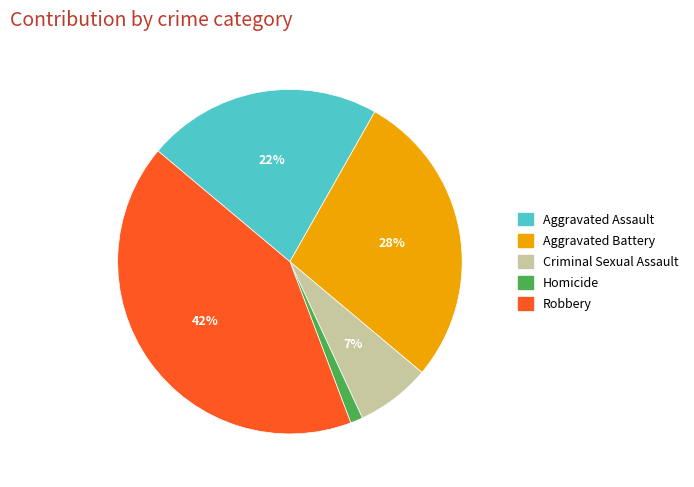

To the nearest percent, what is the difference between the Aggravated Assault and Aggravated Battery slice percentages?

6%